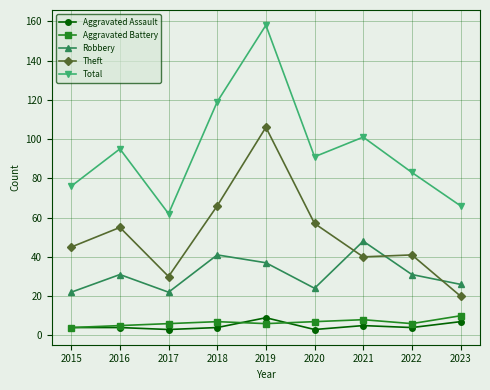

What is the sum of the Robbery values at 2019 and 2022?

68